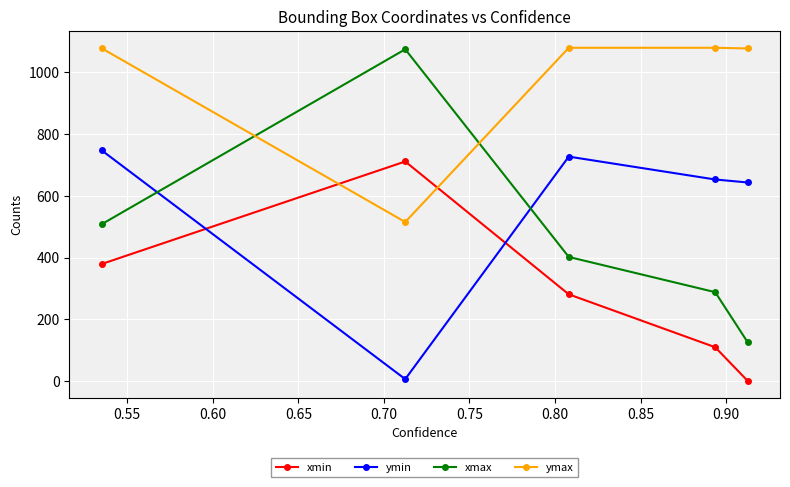

Which series has the largest total across all categories?

ymax